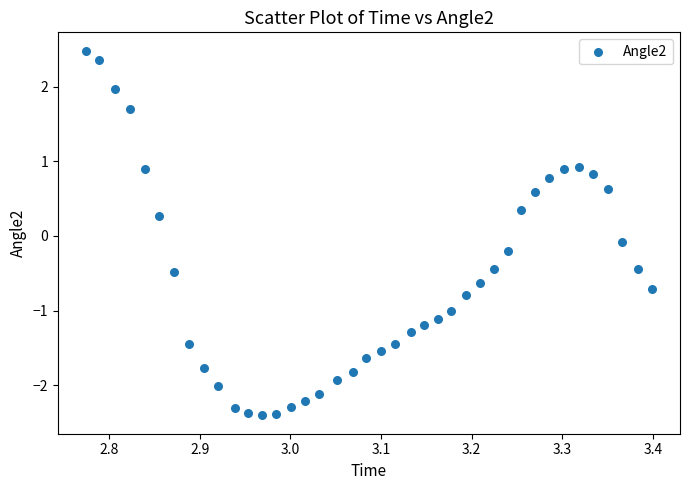

What is the range of X values (max minus min)?

0.6